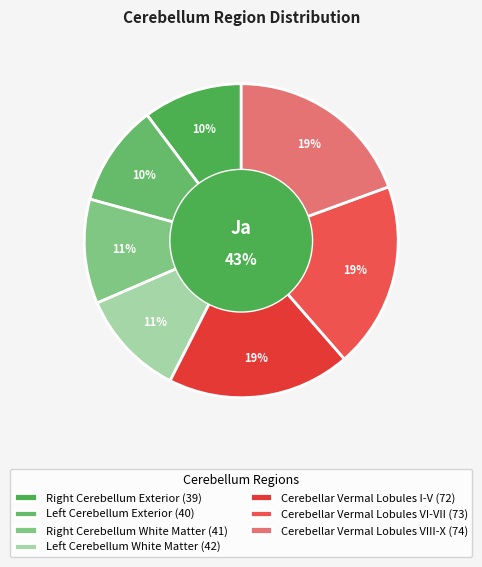

Rank the categories by value from lowest to highest.

Right Cerebellum Exterior, Left Cerebellum Exterior, Right Cerebellum White Matter, Left Cerebellum White Matter, Cerebellar Vermal Lobules I-V, Cerebellar Vermal Lobules VI-VII, Cerebellar Vermal Lobules VIII-X